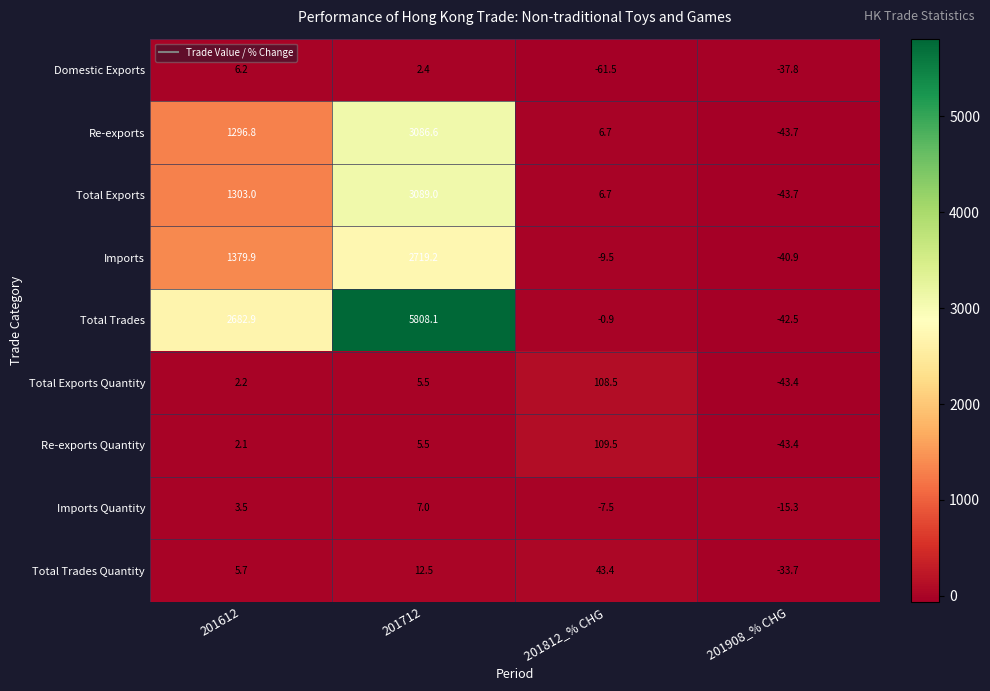

What is the difference between the maximum and minimum values in the Imports series?

2760.1